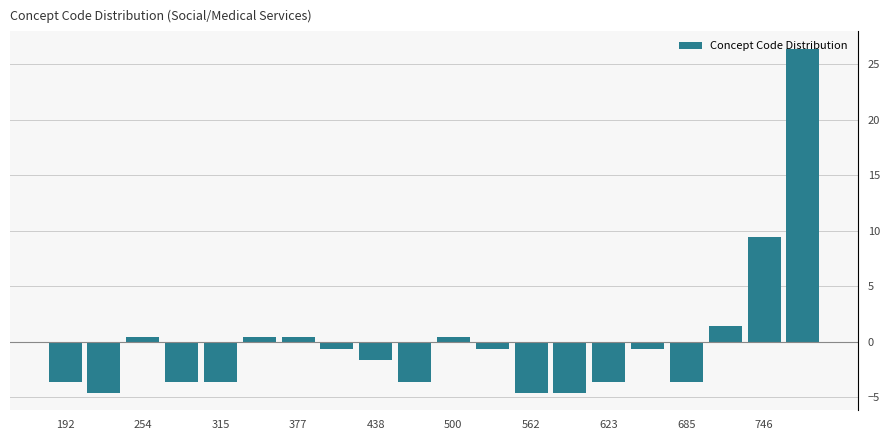

Around what value on the x-axis is the tallest bar? Give the approximate position of its centre, as read against the axis.

780